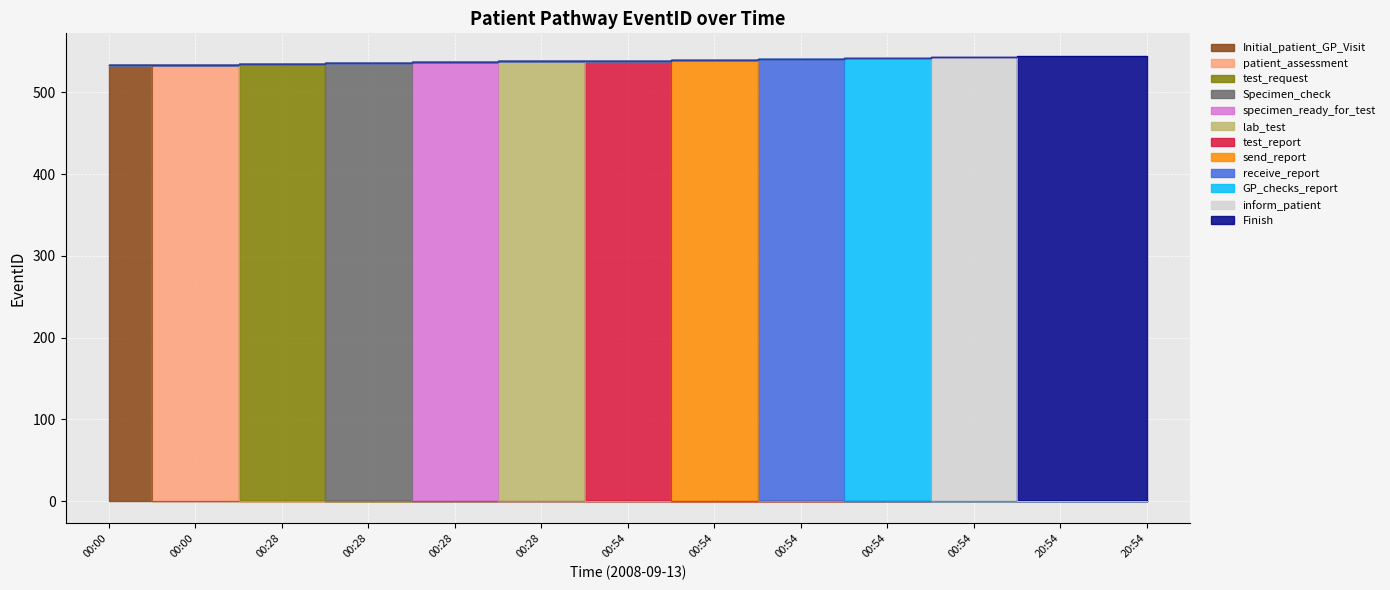

What is the label of the 2nd point from the right?

20:54